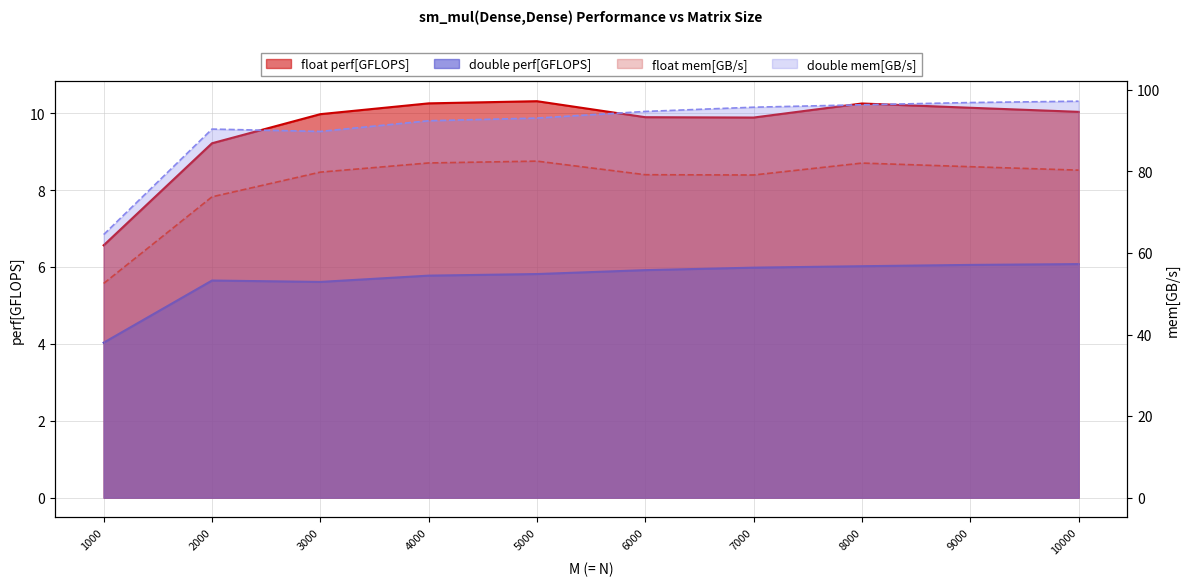

Which category has the highest value in the float perf[GFLOPS] series?

5000